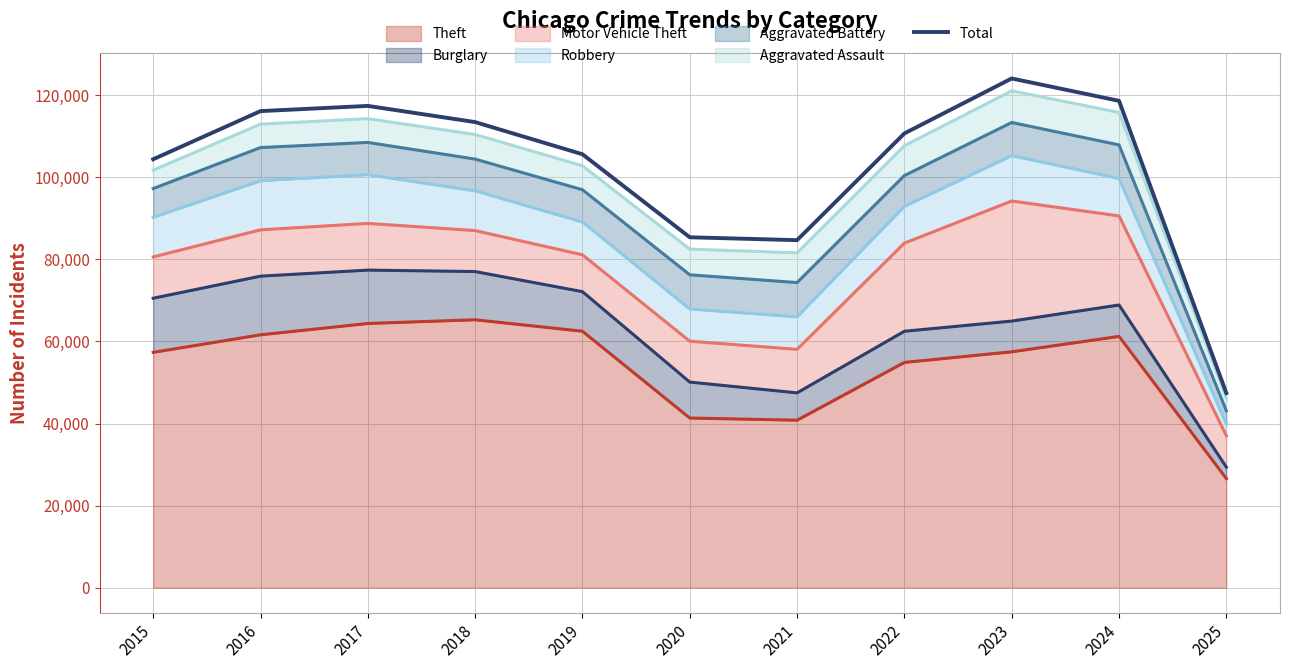

What is the change in value from 2015 to 2021?

-19711